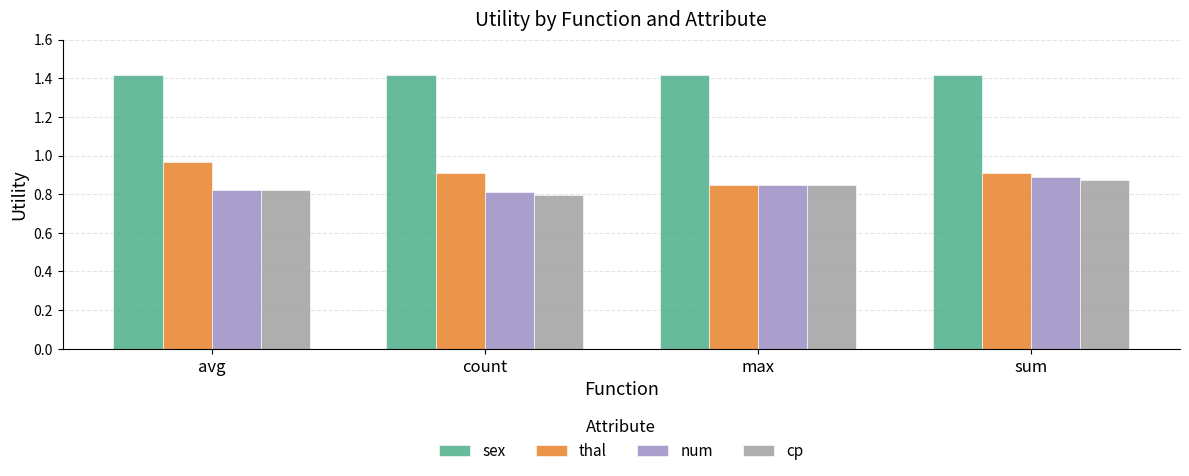

What is the difference between the highest and lowest values at max?

0.6